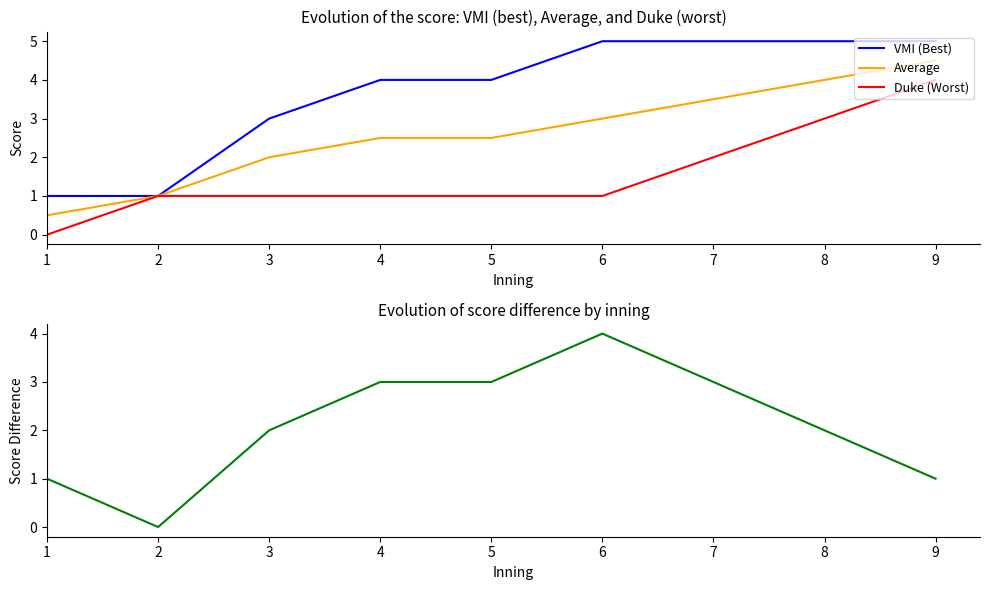

True or false: Average has a value of 7.3 at 9.

False